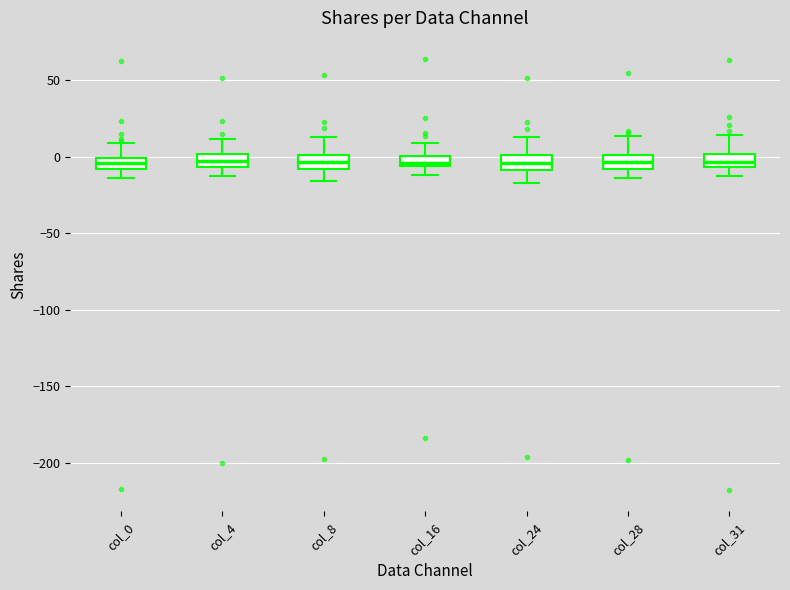

Where is the lower edge of the box for col_16 on the y-axis? The values are not printed on the chart, so give them approximately, as read against the axis.

-5